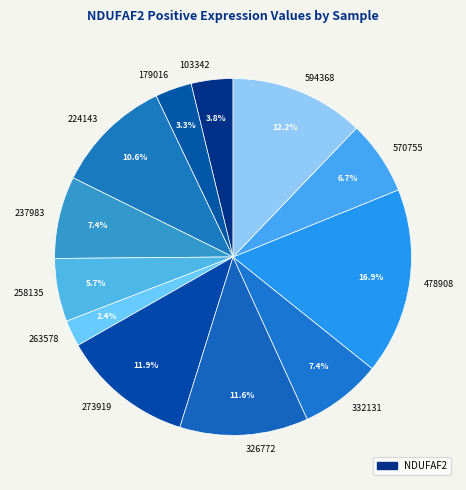

Is it true that 224143 is 2% of the pie?

False